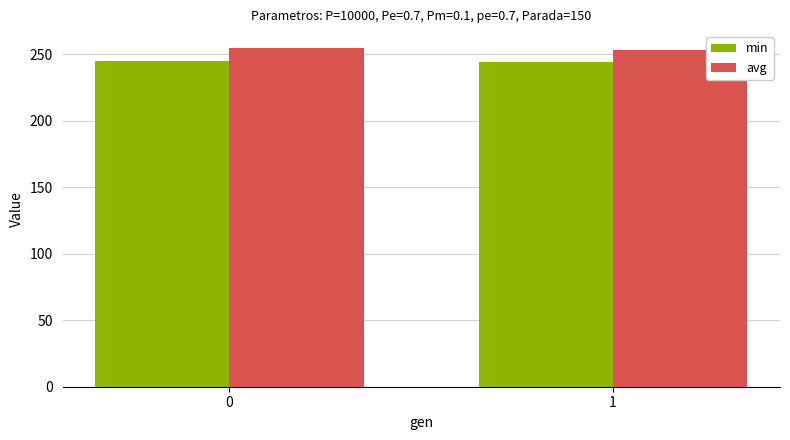

Reading left to right, extract all data points from this chart.

min: 0=245.2	1=244.1
avg: 0=254.8	1=253.4